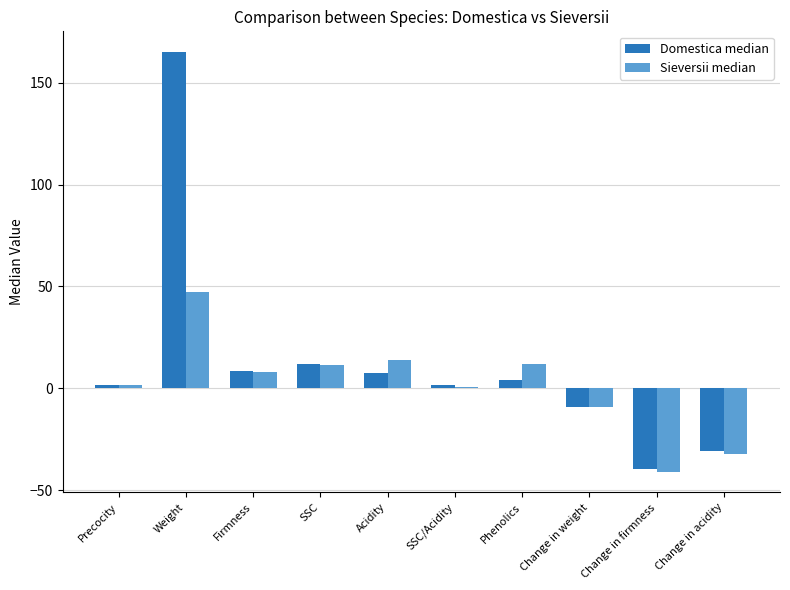

How many data points does each series have?

10